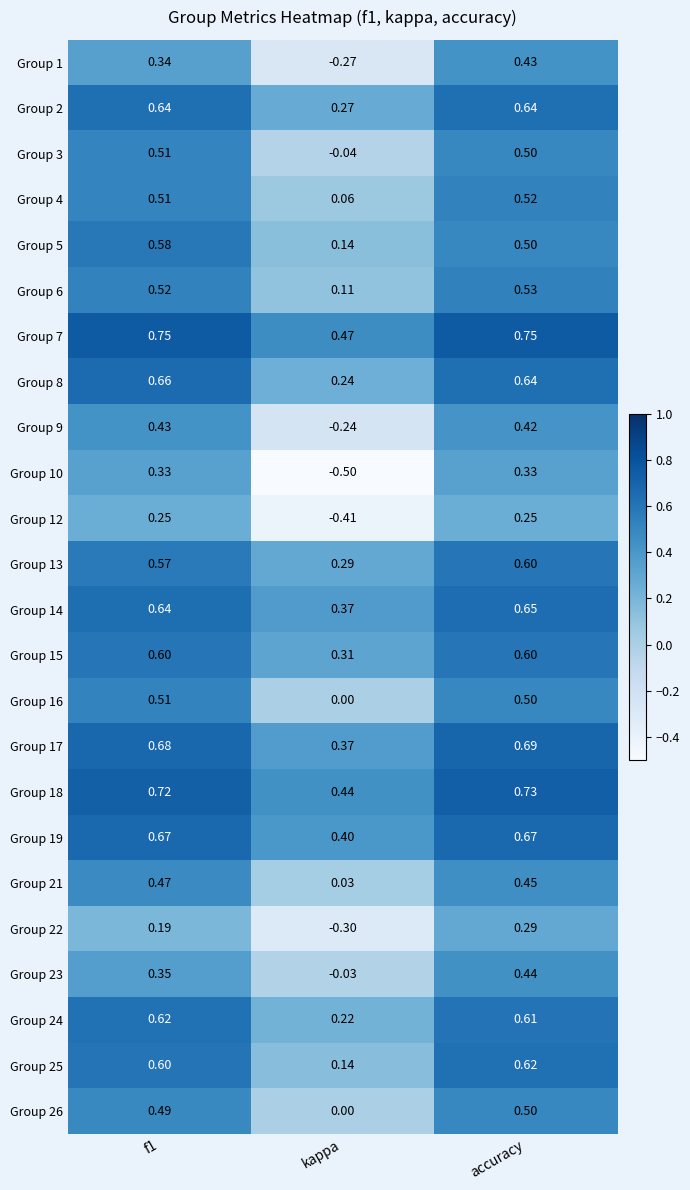

Is the value of Group 25 at kappa greater than the value of Group 13 at f1?

No